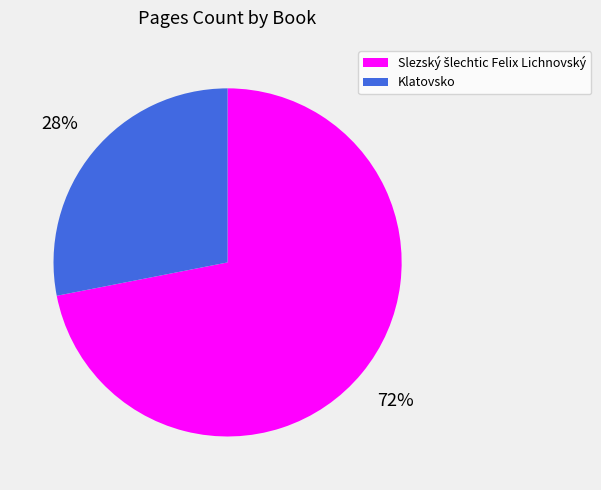

True or false: Klatovsko accounts for 34% of the total.

False